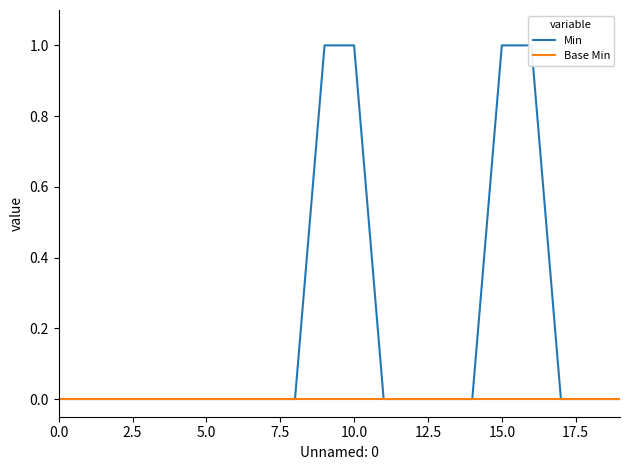

True or false: Min has more than 1 points higher than both neighbors.

False